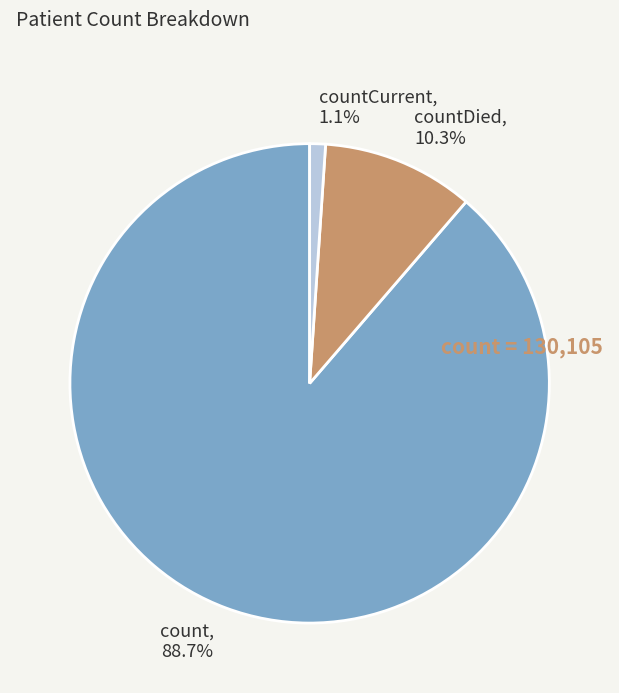

Does any single category account for the majority?

Yes